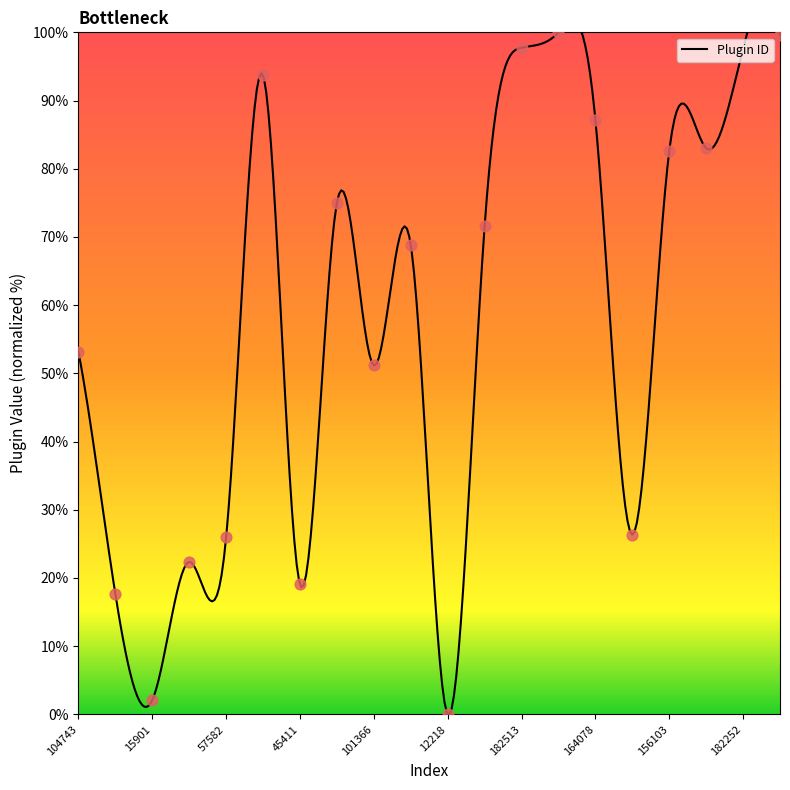

What is the change in value from 58134 to 156860?

+56.7